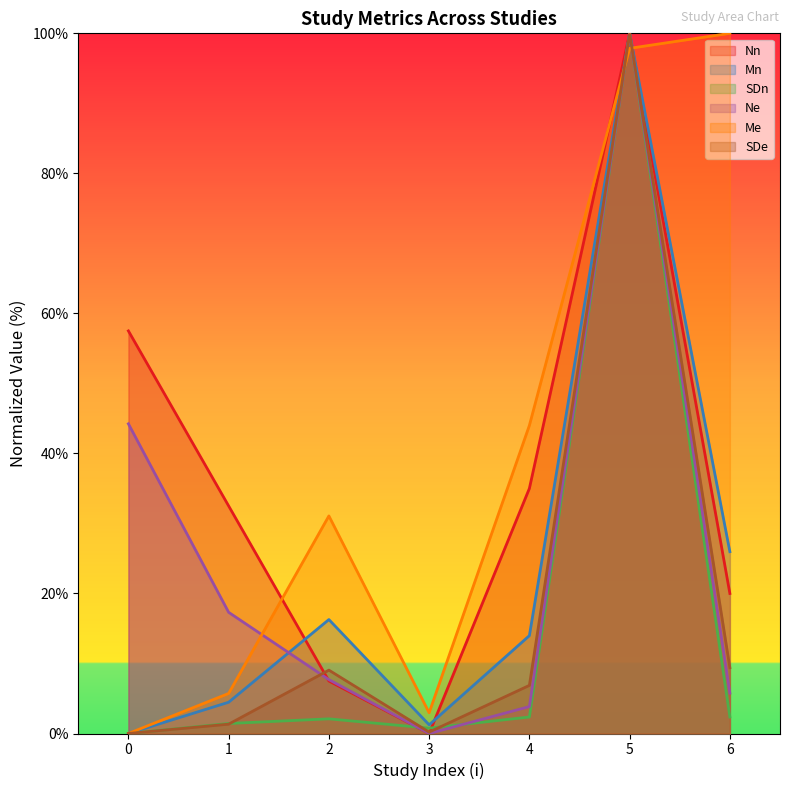

How many values in the Nn series exceed 32?

4